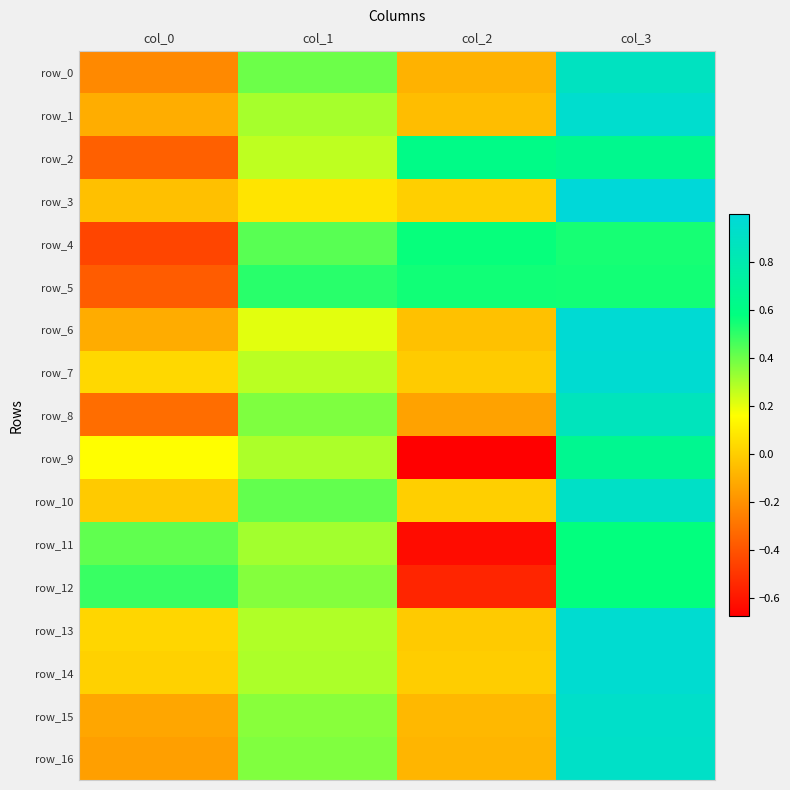

Reading left to right, what are all the values shown in this chart?

row_0: -0.2	0.4	-0.1	0.9
row_1: -0.1	0.3	-0.1	0.9
row_2: -0.4	0.3	0.6	0.6
row_3: -0.0	0.1	0.0	1.0
row_4: -0.4	0.4	0.6	0.5
row_5: -0.4	0.5	0.6	0.5
row_6: -0.1	0.2	-0.0	1.0
row_7: 0.0	0.3	-0.0	1.0
row_8: -0.3	0.4	-0.1	0.9
row_9: 0.2	0.3	-0.7	0.7
row_10: -0.0	0.4	0.0	0.9
row_11: 0.4	0.3	-0.6	0.6
row_12: 0.5	0.4	-0.5	0.6
row_13: 0.0	0.3	-0.0	1.0
row_14: 0.0	0.3	0.0	1.0
row_15: -0.1	0.4	-0.1	0.9
row_16: -0.2	0.4	-0.1	0.9